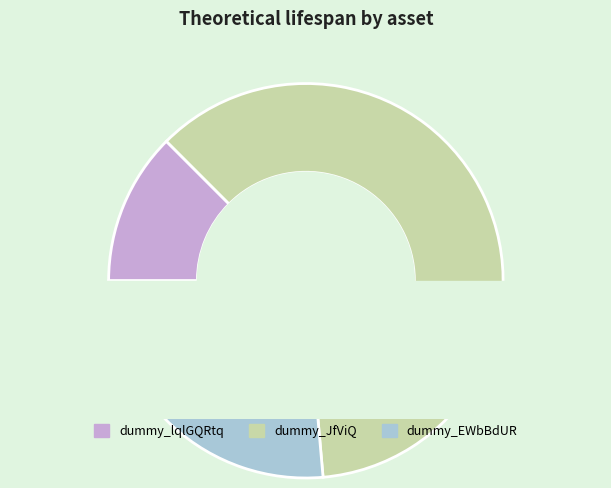

To the nearest percent, what percentage of the pie is dummy_EWbBdUR?

26%